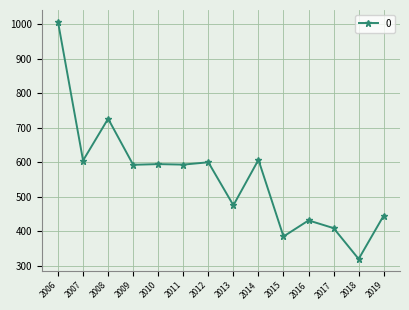

True or false: the data shows 445.6 at 2019.

True